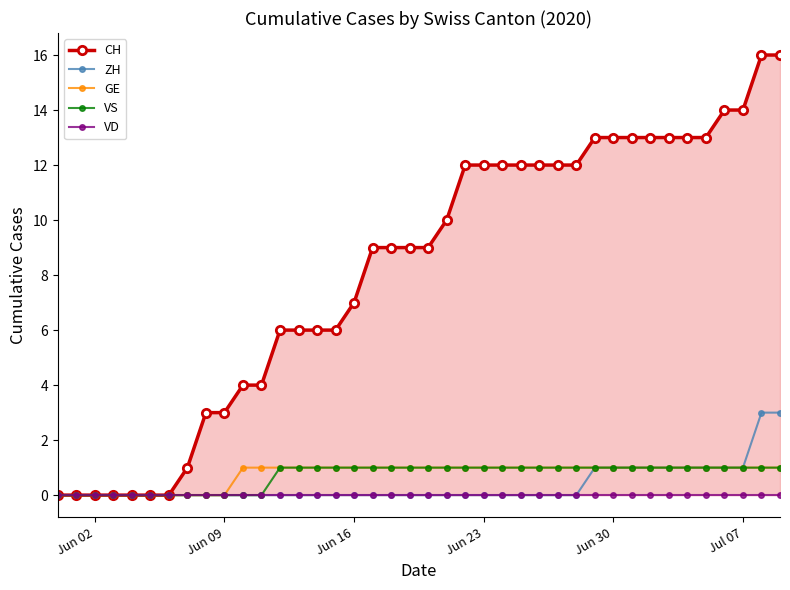

What is the sum of all CH values?

327